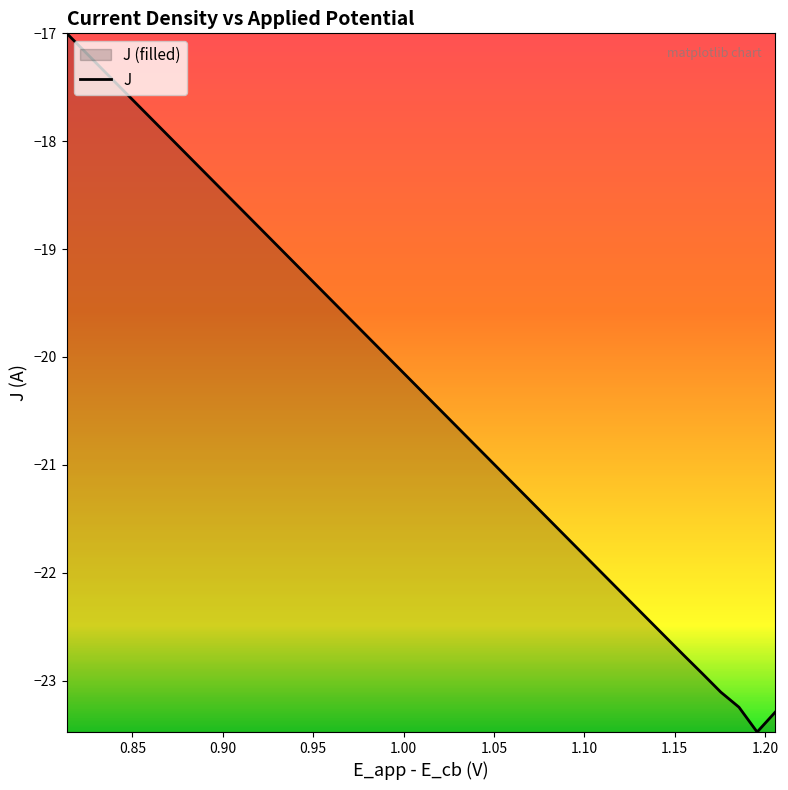

What is the greatest value displayed?

-17.0